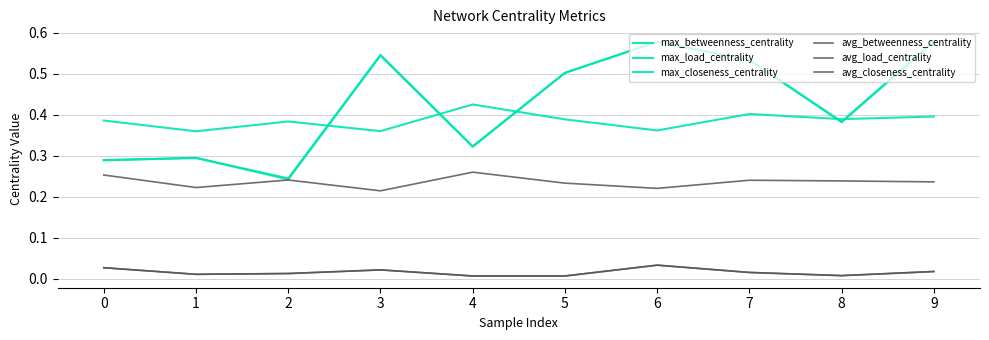

How many lines are shown in the chart?

6